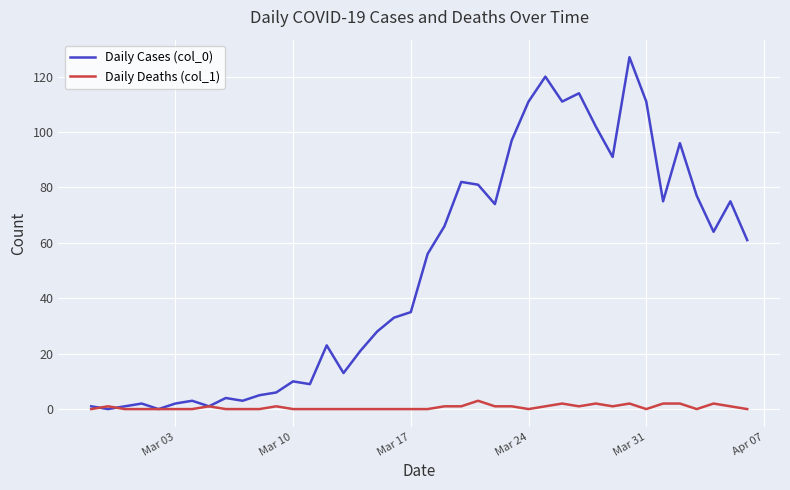

Rank the series by their average value, from lowest to highest.

Daily Deaths (col_1), Daily Cases (col_0)